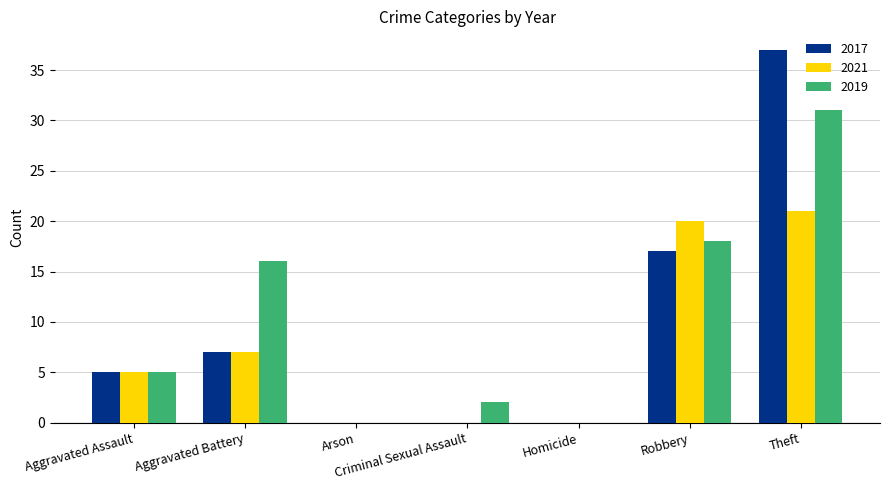

How many series are shown in this chart?

3